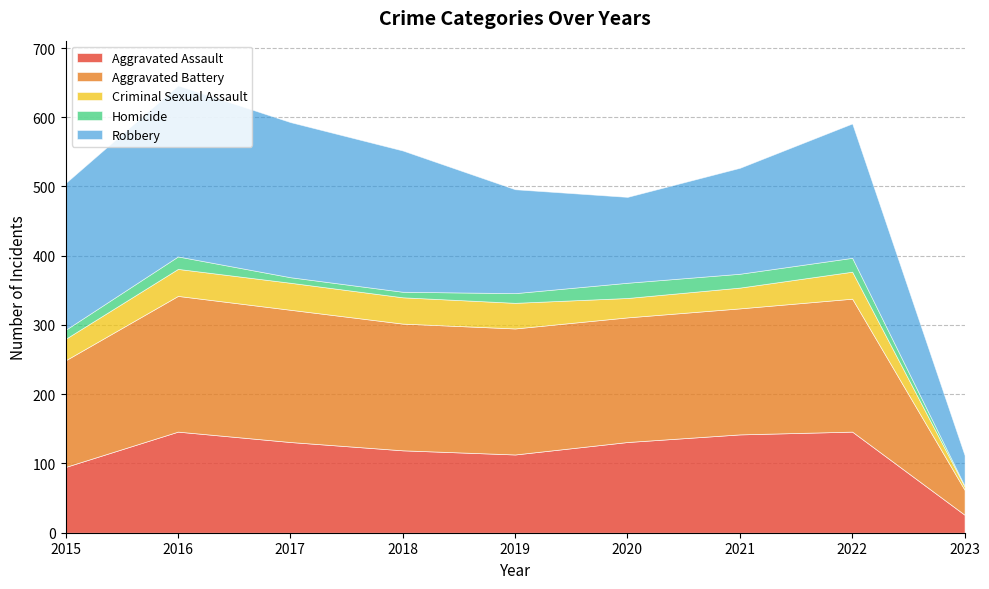

How many data points does each series have?

9